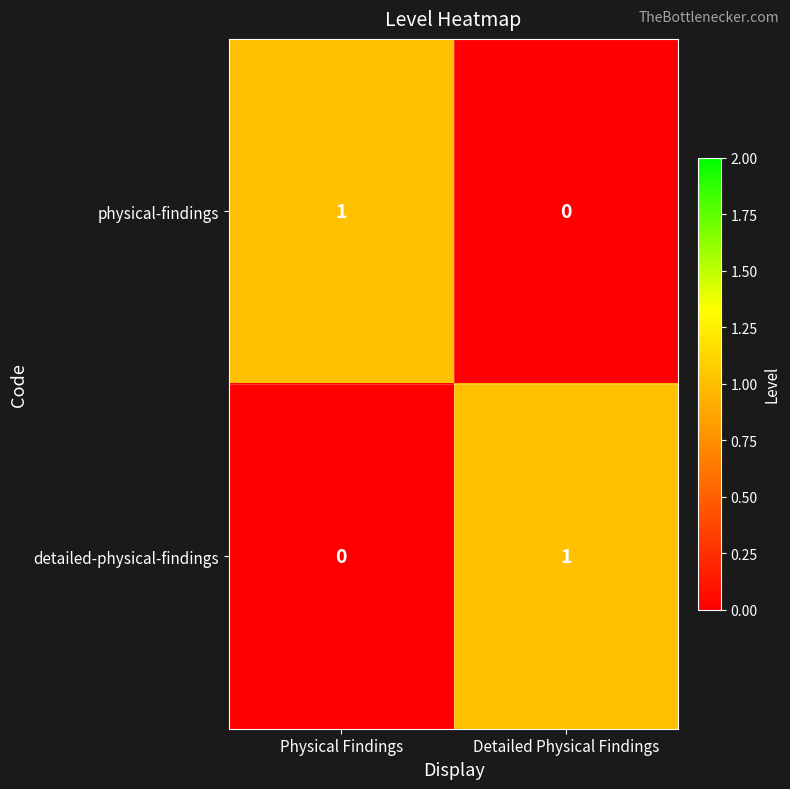

At which label does physical-findings reach its minimum?

Detailed Physical Findings